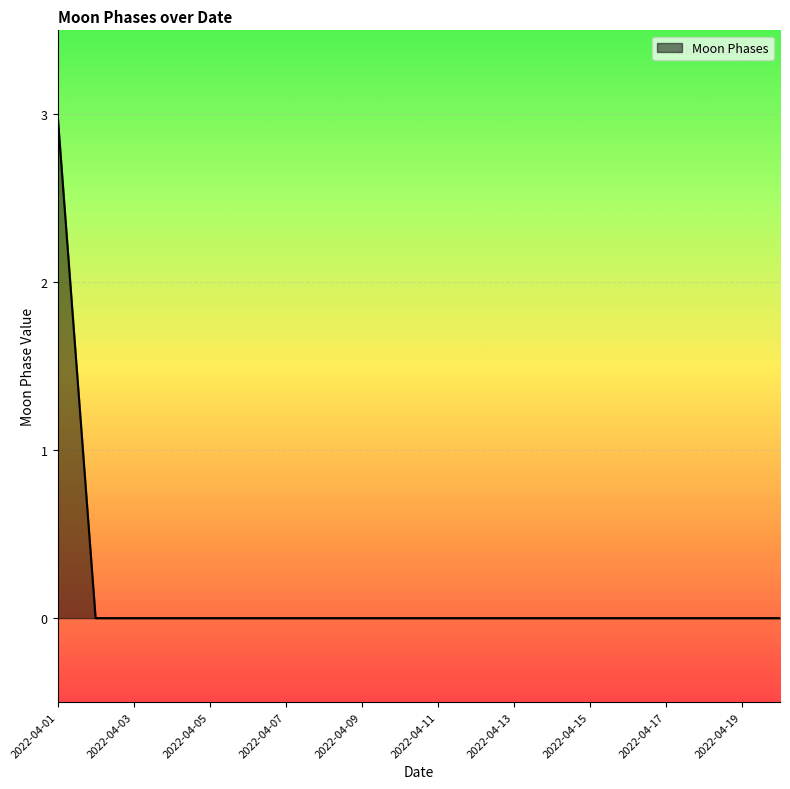

What is the greatest value displayed?

3